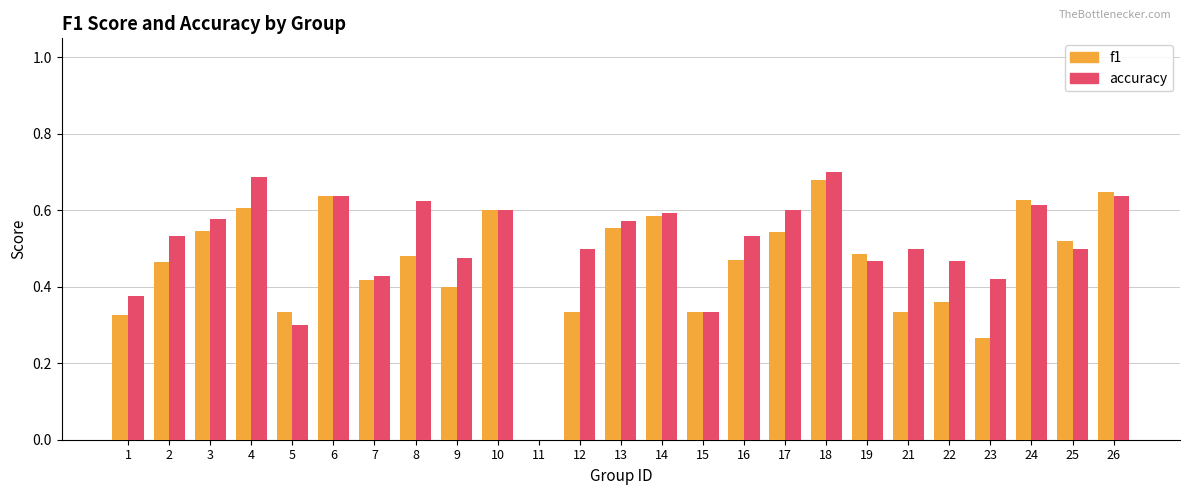

The accuracy series shows 0.6 at 13. True or false?

True